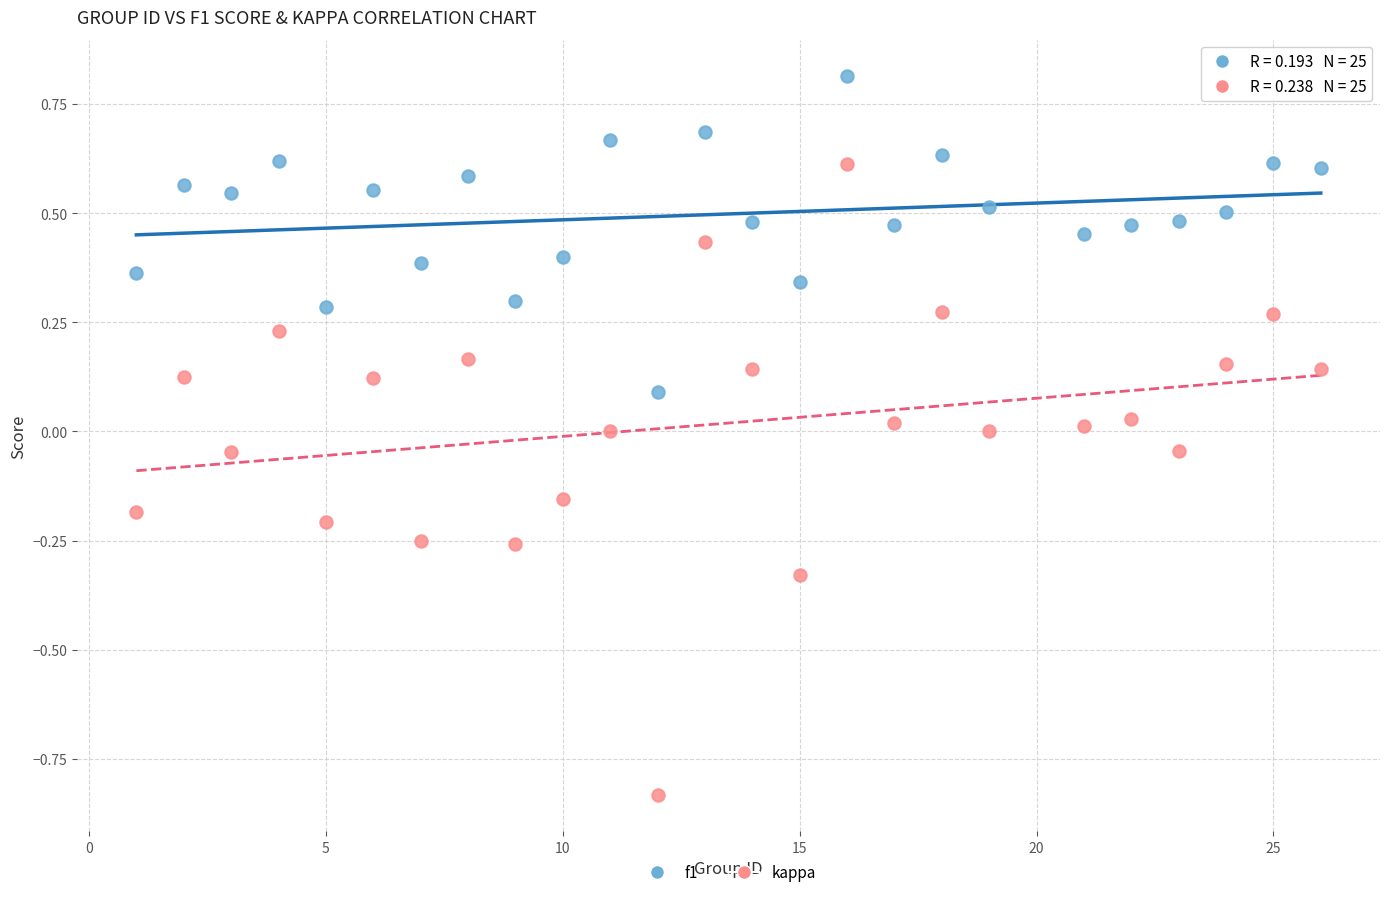

Which series has the largest Y range (max minus min)?

kappa